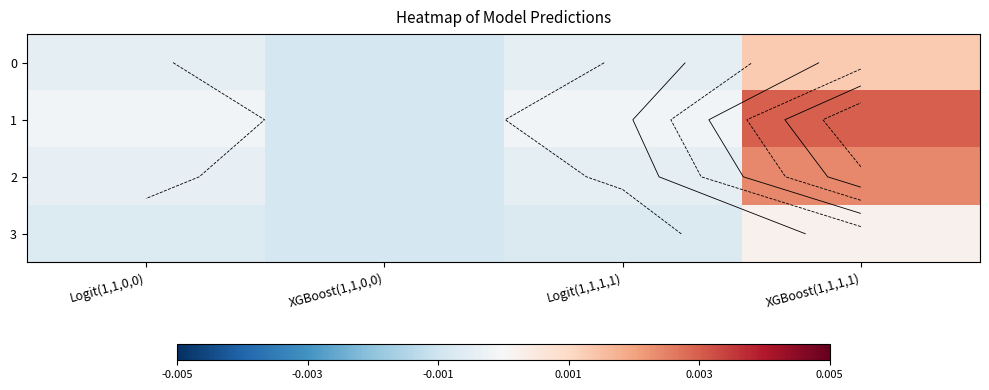

How many negative values does the 3 series have?

3